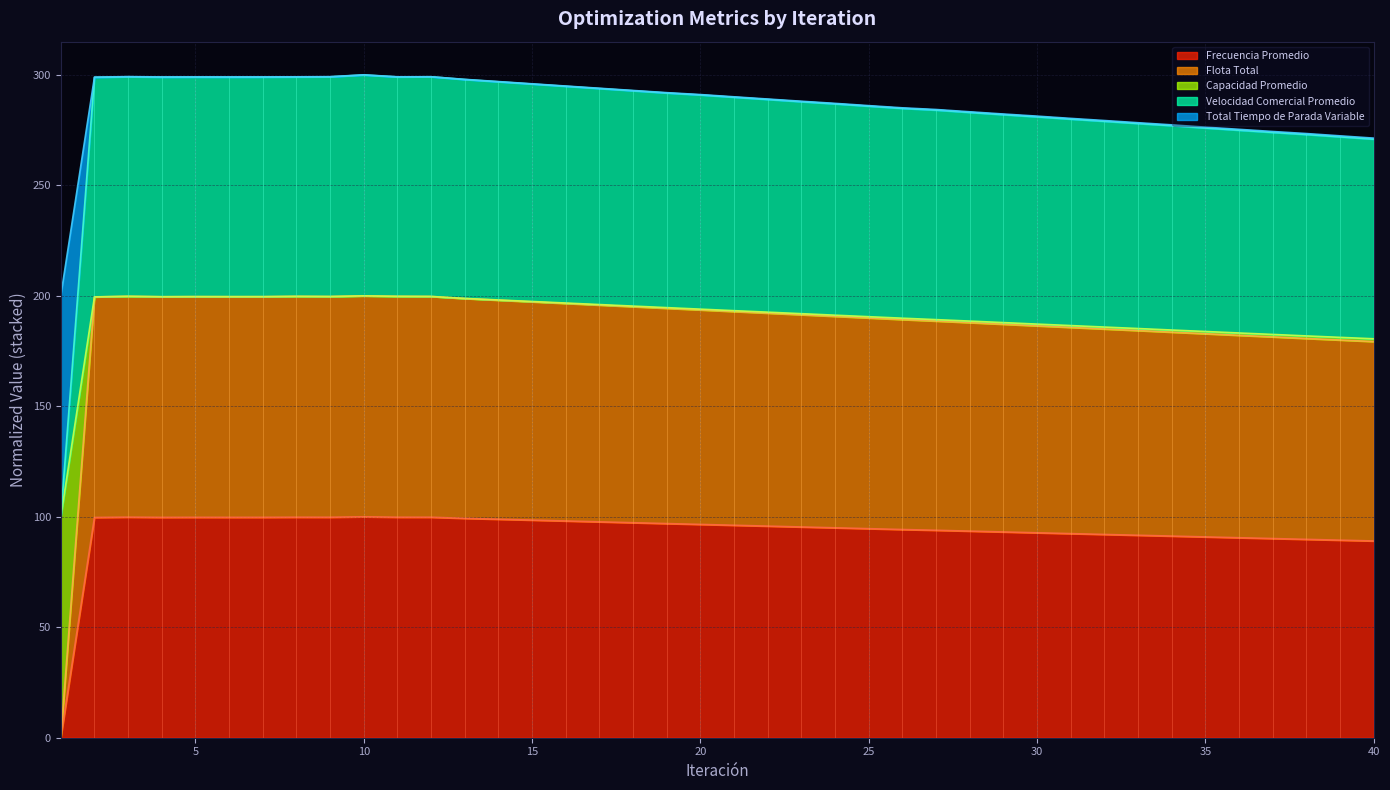

What is the value of the Flota Total point at the 16th from the left?

196.6